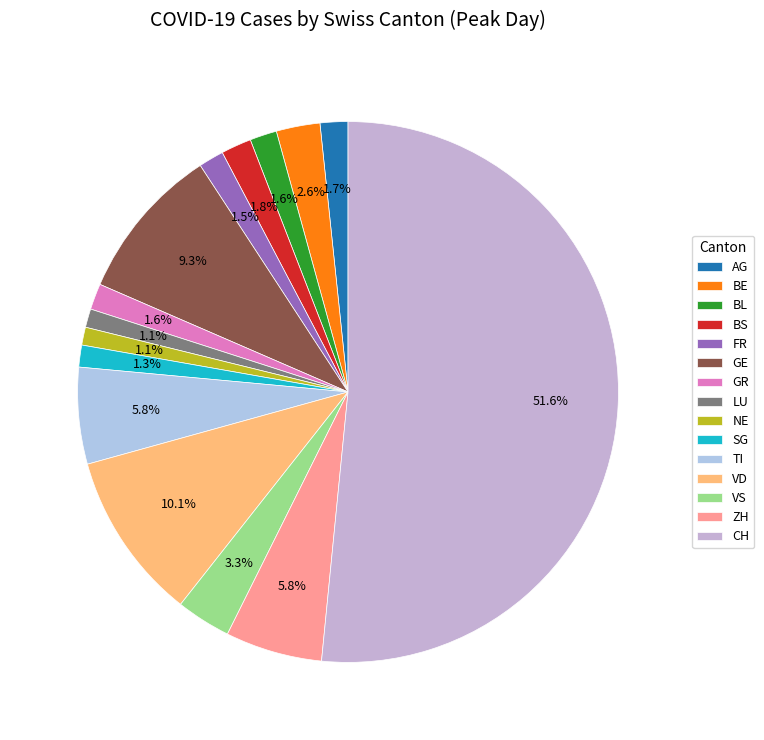

How many slices are in this pie chart?

15